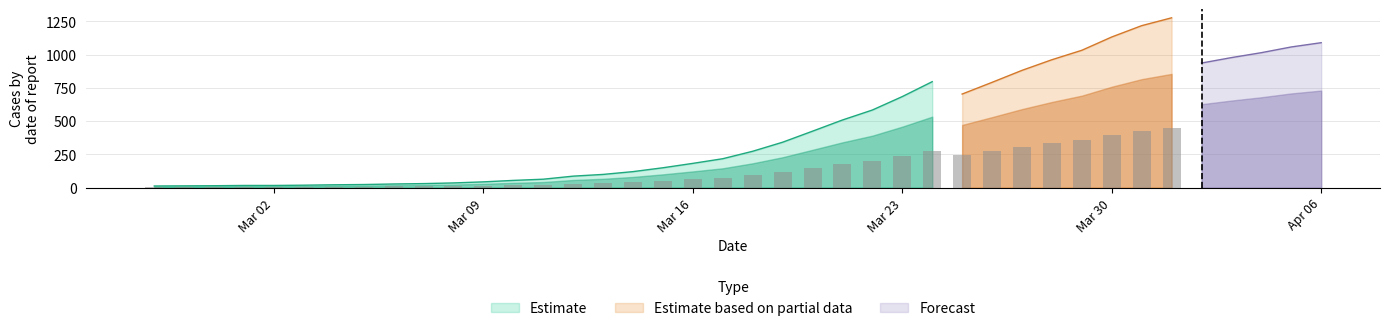

What is the maximum value for Estimate?

797